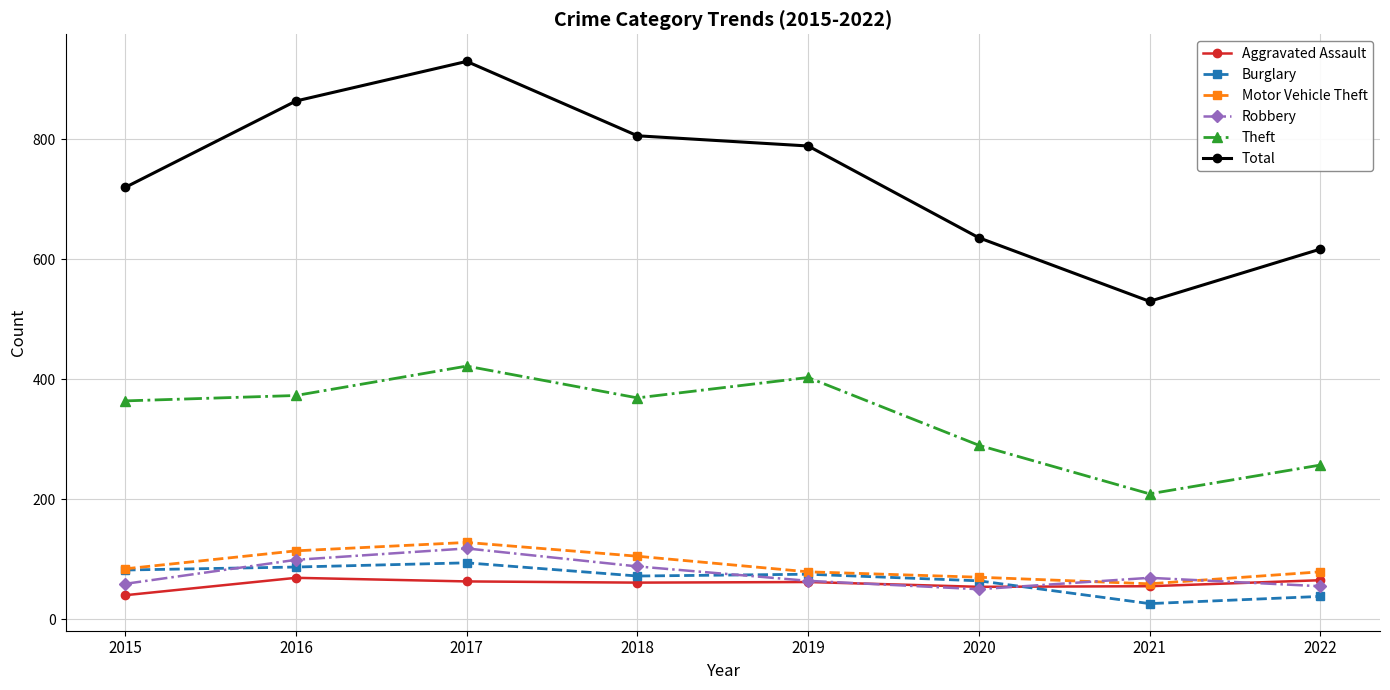

The value of Motor Vehicle Theft at 2019 is 23. True or false?

False